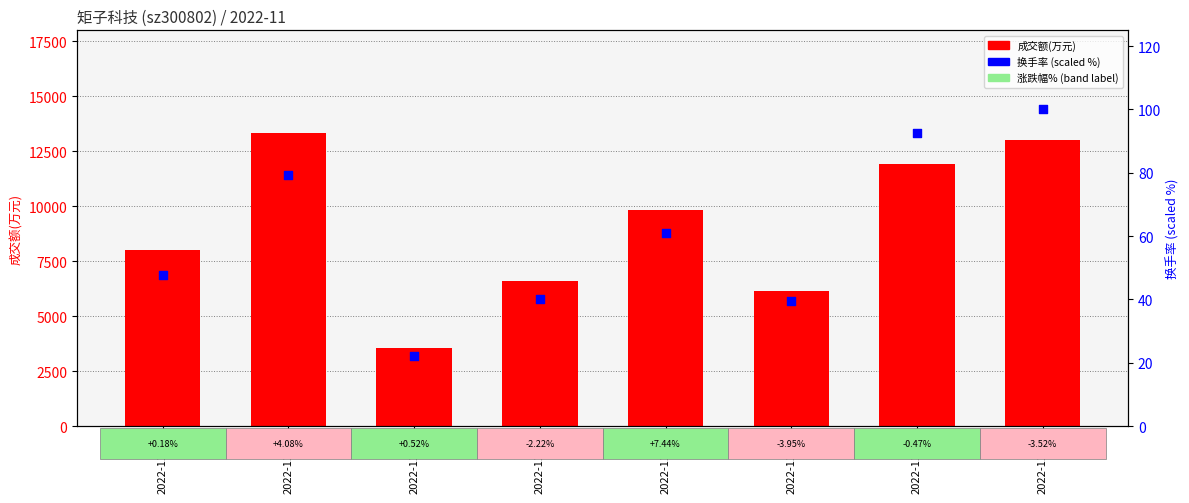

Is the value of 成交额(万元) at 2022-11-21 greater than the value of 换手率 (scaled %) at 2022-11-21?

Yes